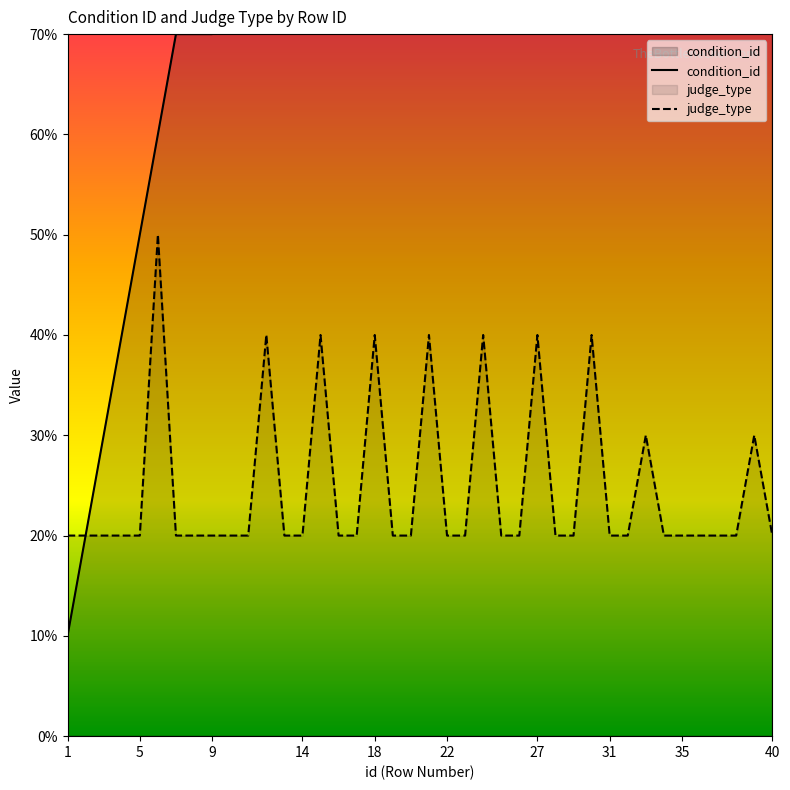

Which series has the largest total across all categories?

condition_id